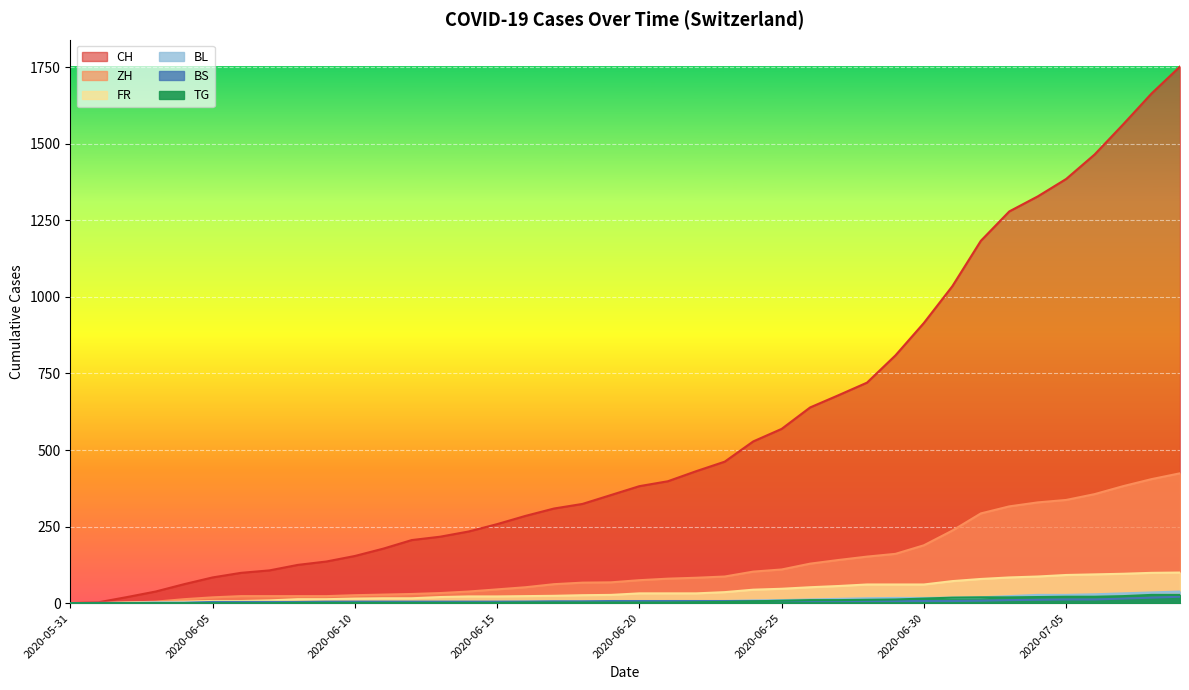

What is the sum of all BL values?

435